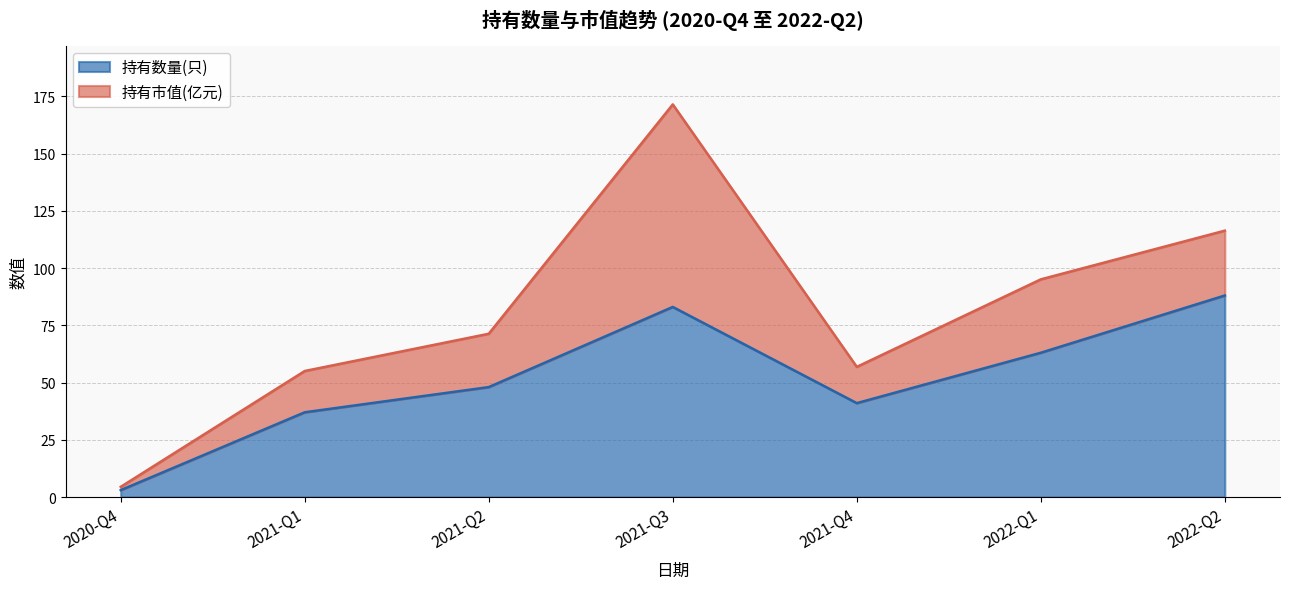

What is the approximate value at 2021-Q1?

37